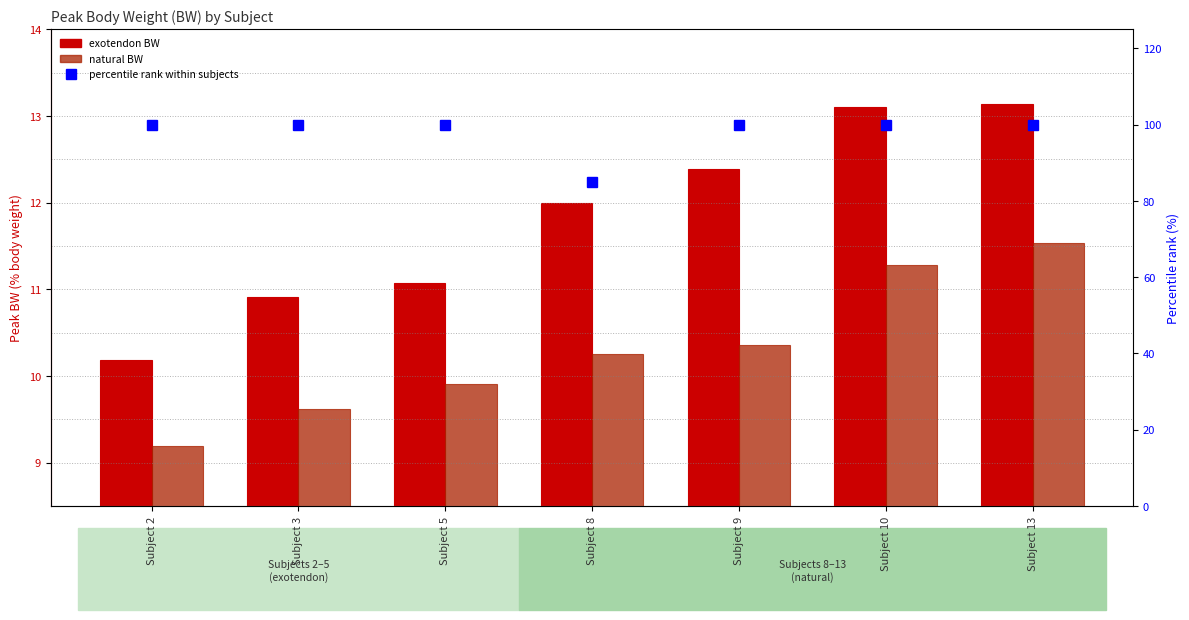

What value does the exotendon BW series have at Subject 8?

12.0